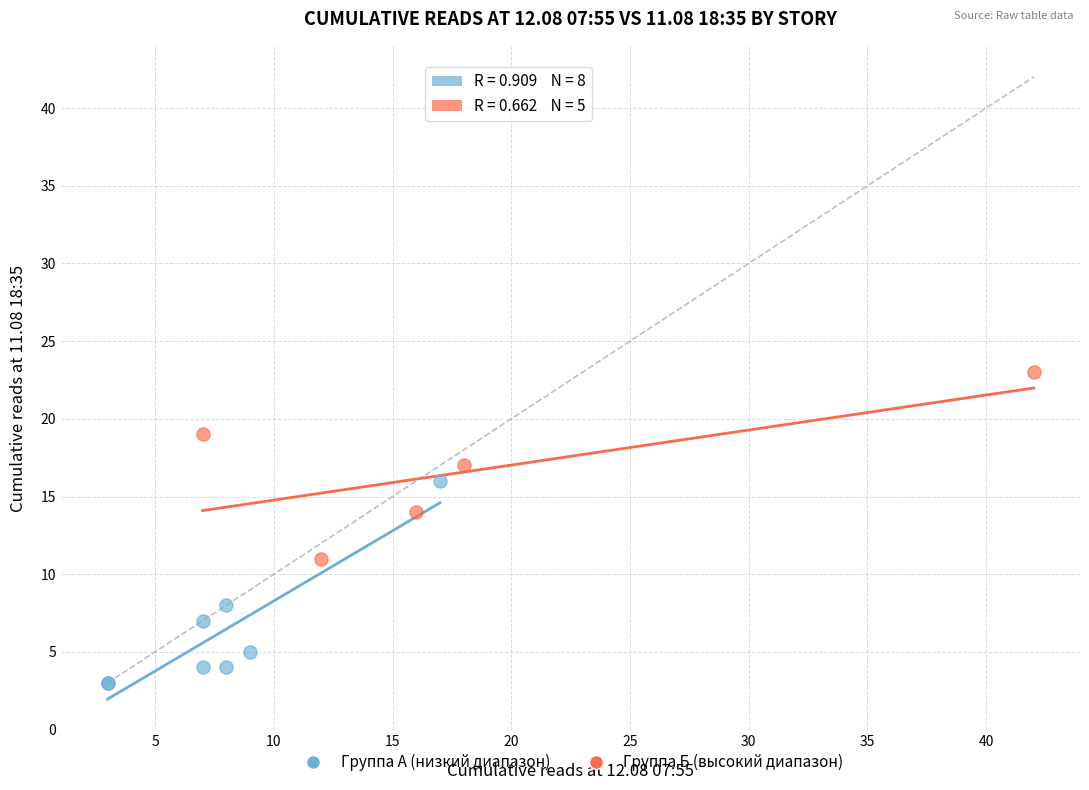

Which series reaches the maximum Y coordinate?

Группа Б (высокий диапазон)